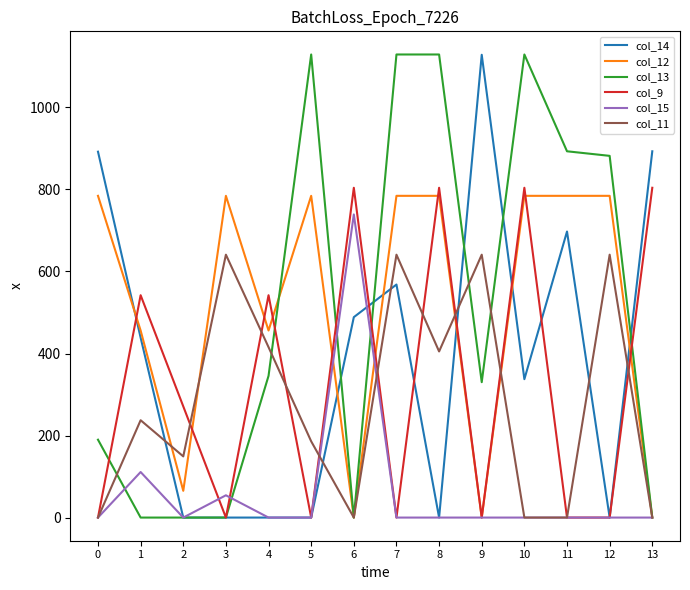

Is the value of col_9 at 5 greater than the value of col_14 at 13?

No